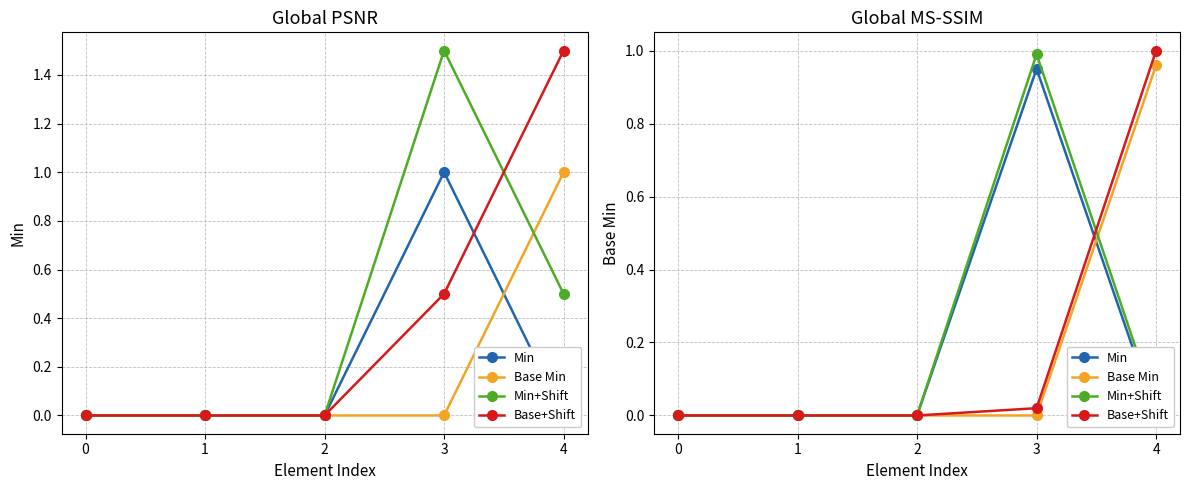

At how many categories does at least one series exceed 0?

2